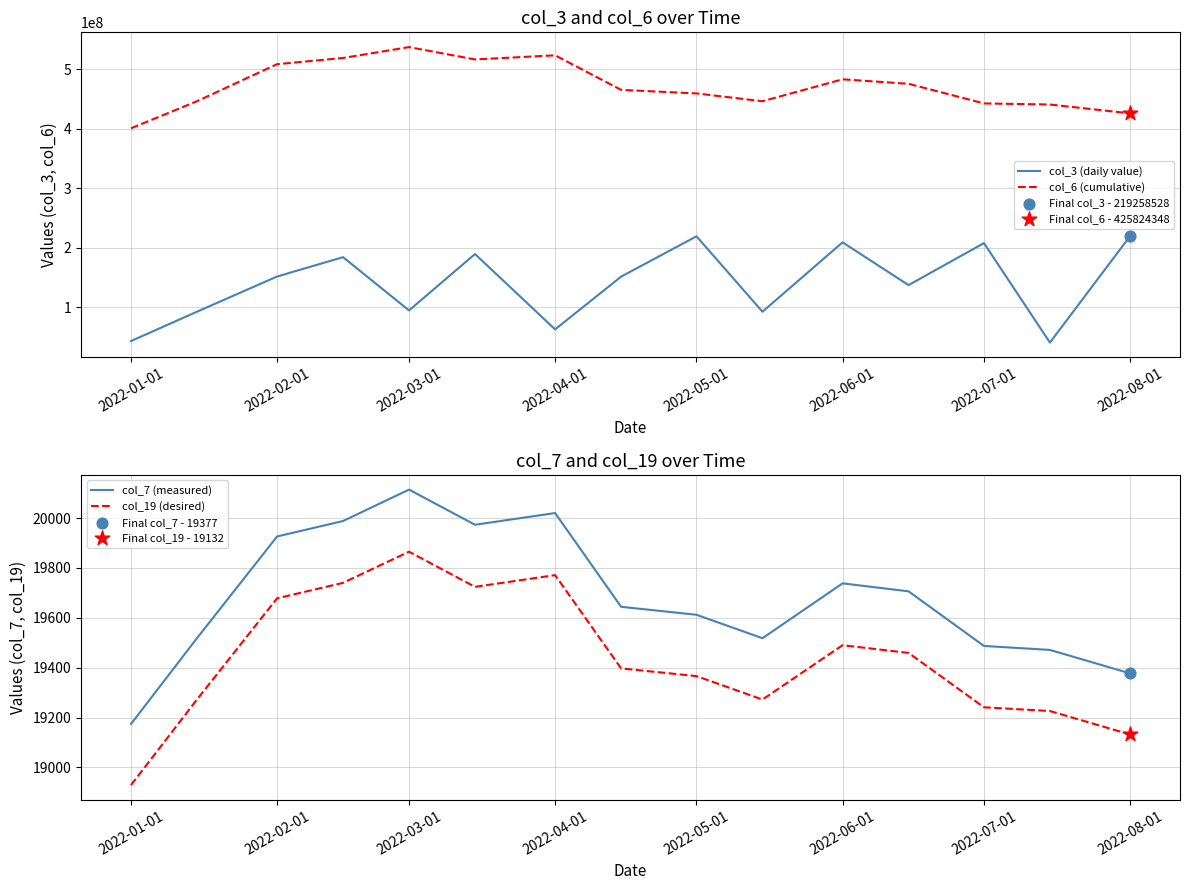

True or false: col_3 (daily value) and col_6 (cumulative) cross at least once.

False